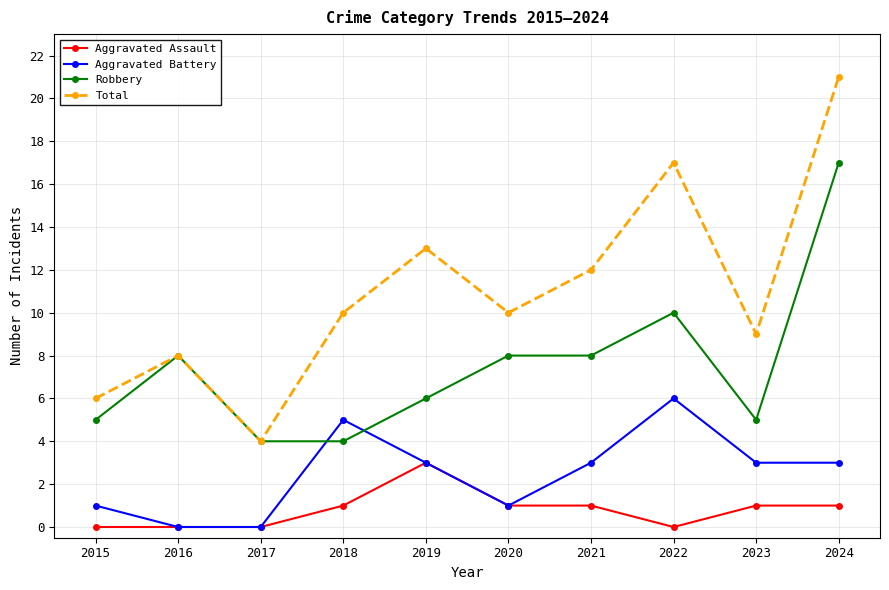

At 2018, list the series in order from largest to smallest.

Total, Aggravated Battery, Robbery, Aggravated Assault